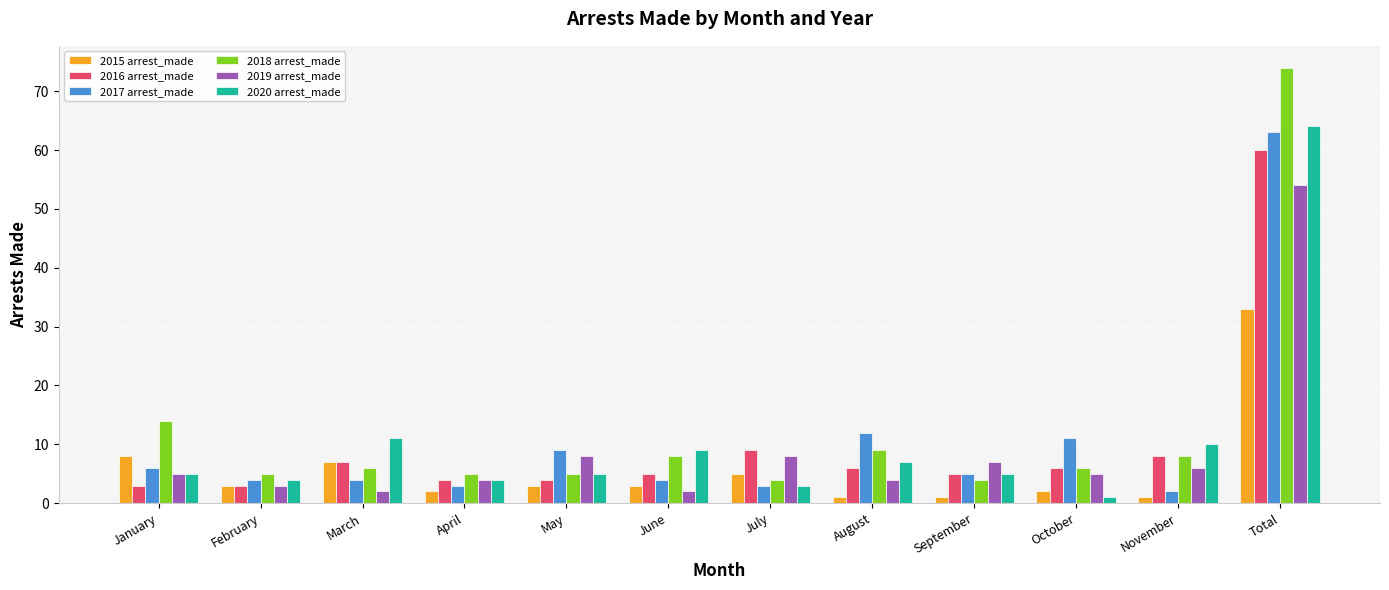

The 2017 arrest_made series shows 3 at October. True or false?

False